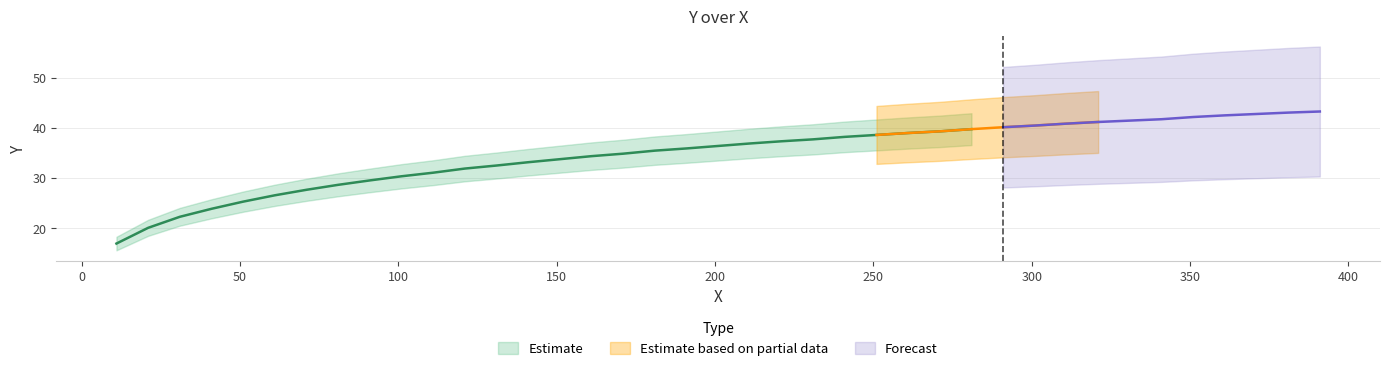

Approximately how many times larger is the value at 13 compared to 34?

0.8